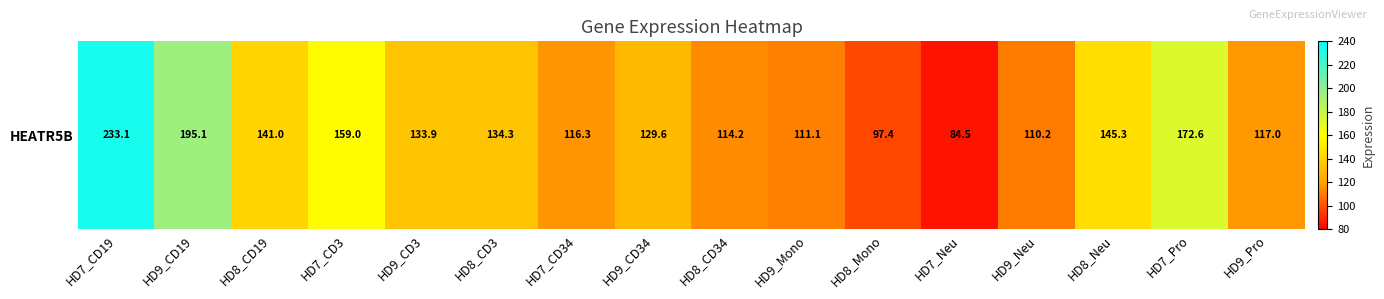

Rank the categories by value from highest to lowest.

HD7_CD19, HD9_CD19, HD7_Pro, HD7_CD3, HD8_Neu, HD8_CD19, HD8_CD3, HD9_CD3, HD9_CD34, HD9_Pro, HD7_CD34, HD8_CD34, HD9_Mono, HD9_Neu, HD8_Mono, HD7_Neu